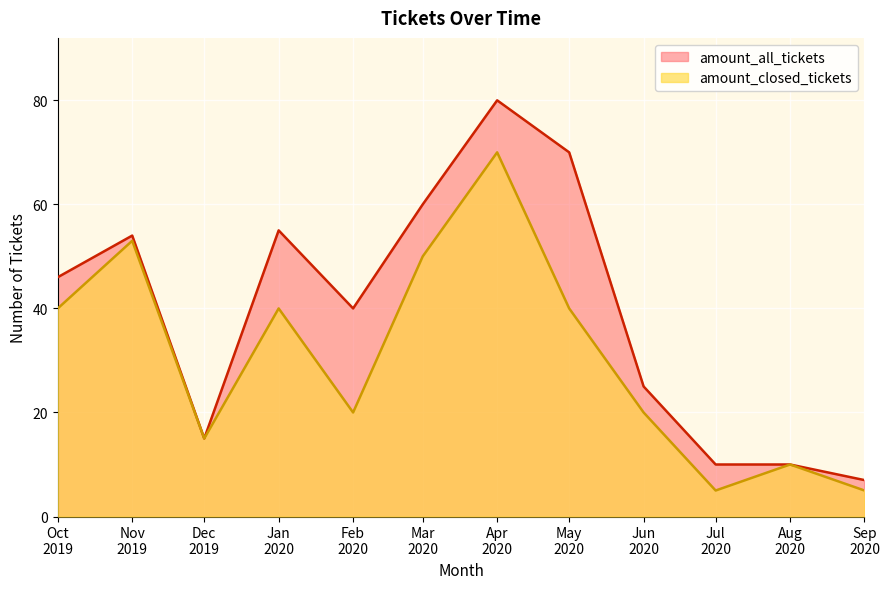

How many lines are shown in the chart?

2